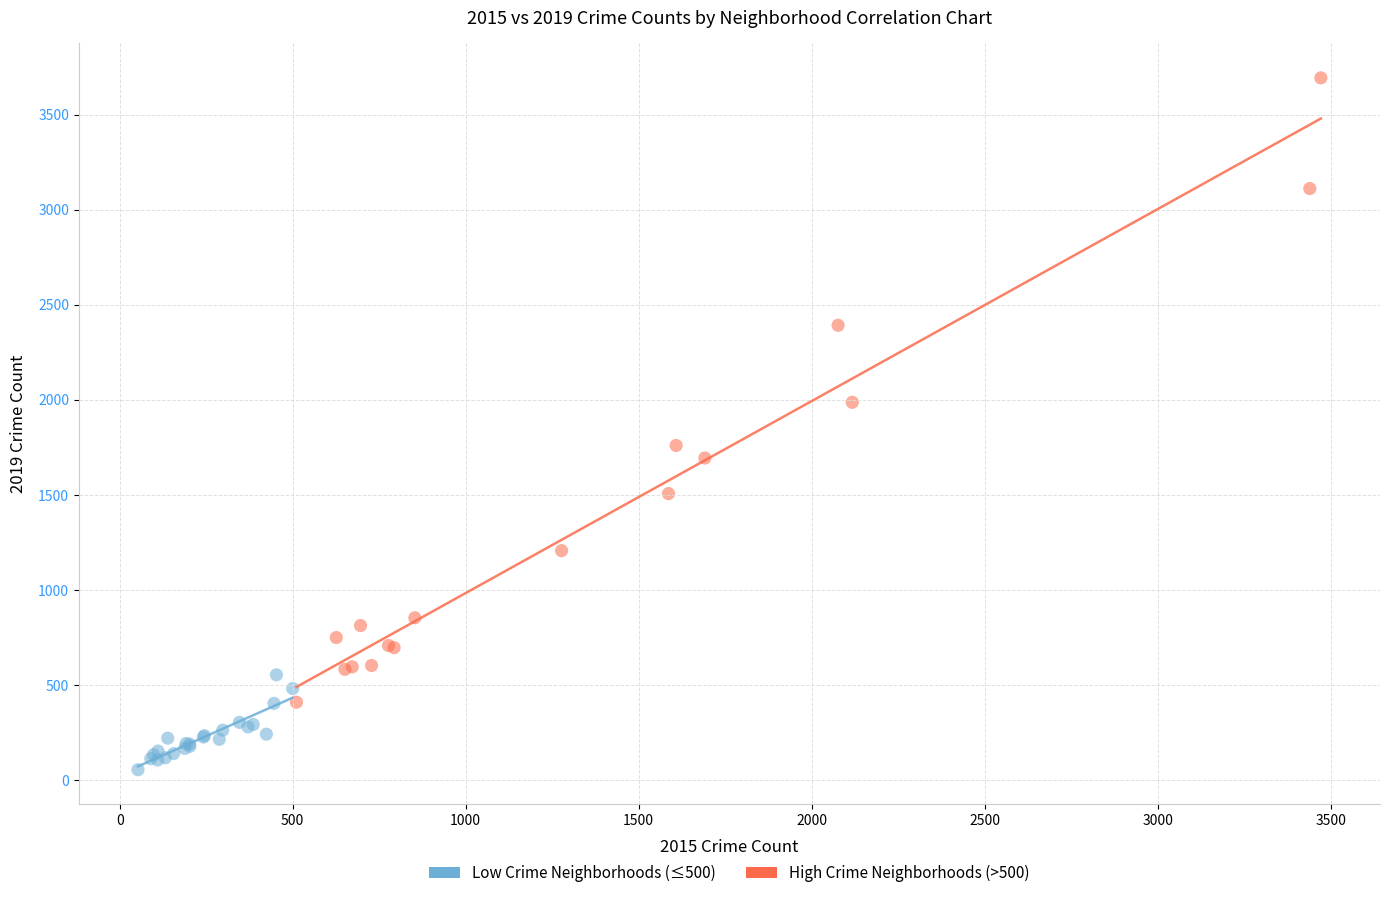

Which series has the largest Y range (max minus min)?

High Crime Neighborhoods (>500)